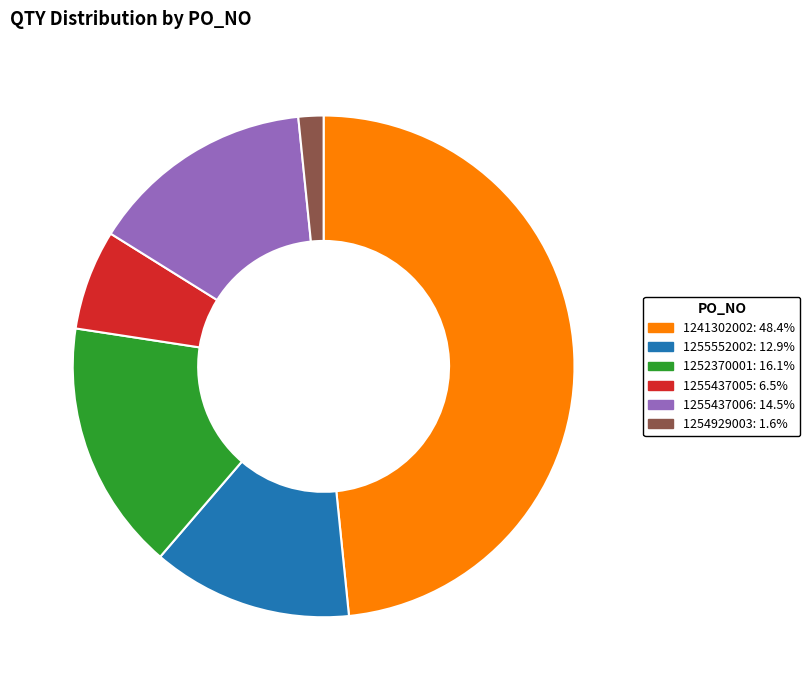

Count the number of slices in the pie.

6